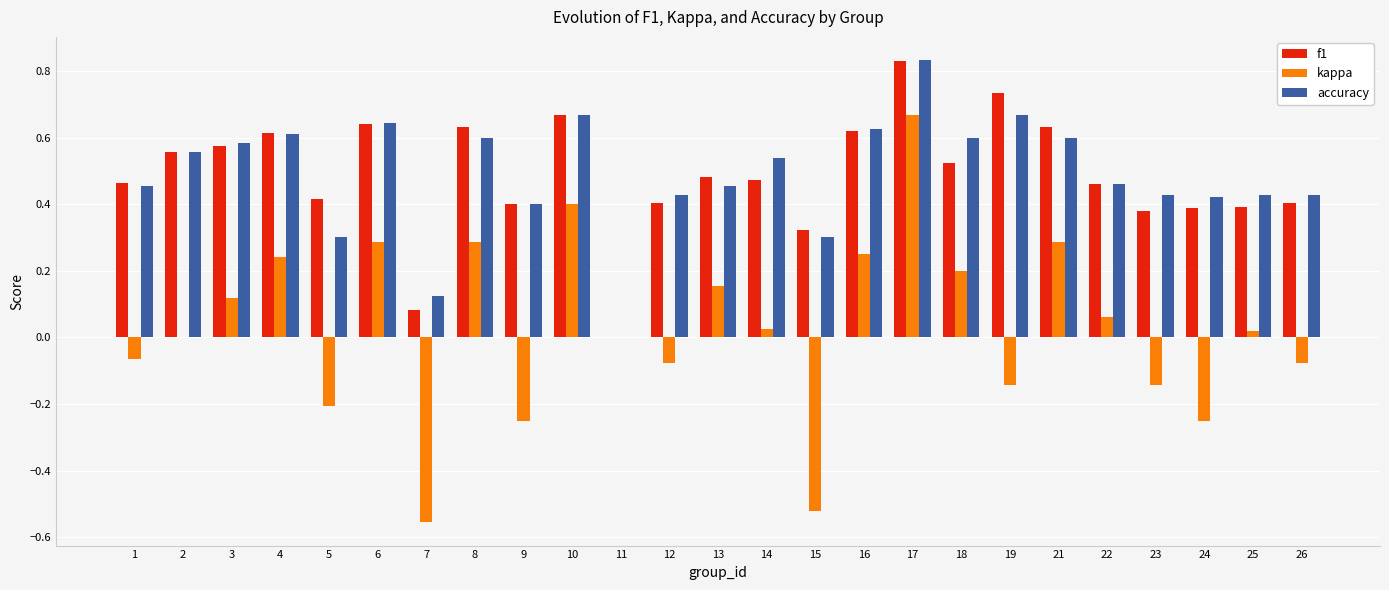

At which category does the chart reach its peak across all series?

17